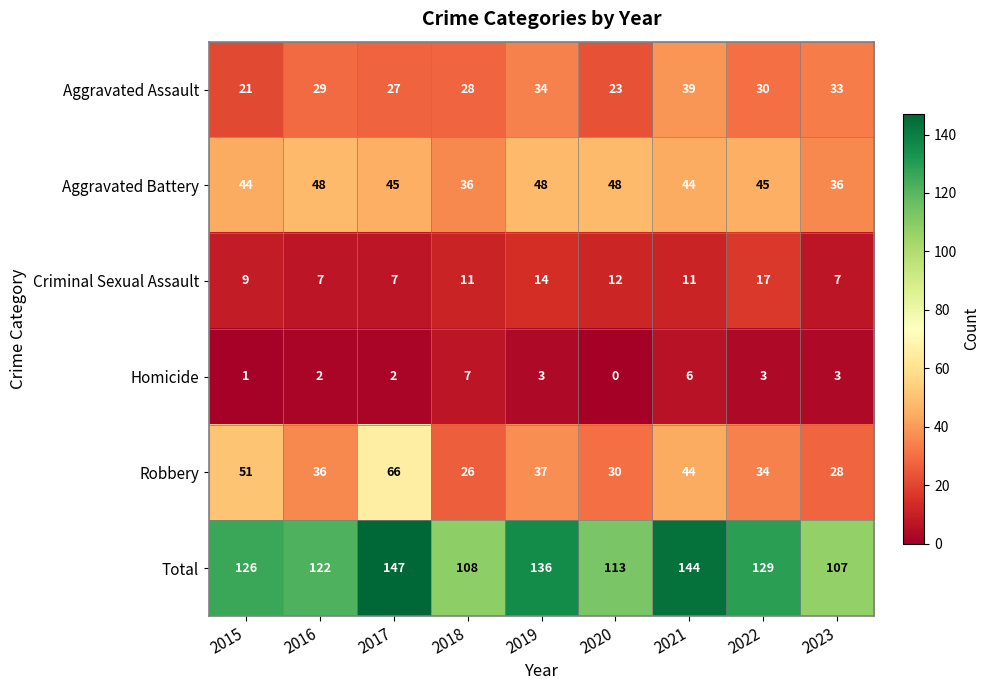

True or false: Criminal Sexual Assault has a value of 19 at 2018.

False